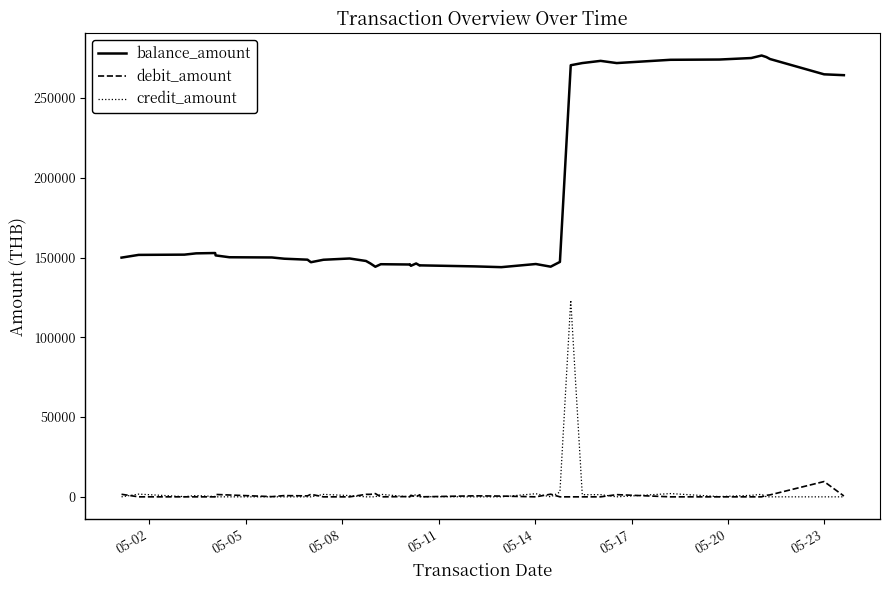

True or false: credit_amount and balance_amount intersect in this chart.

False